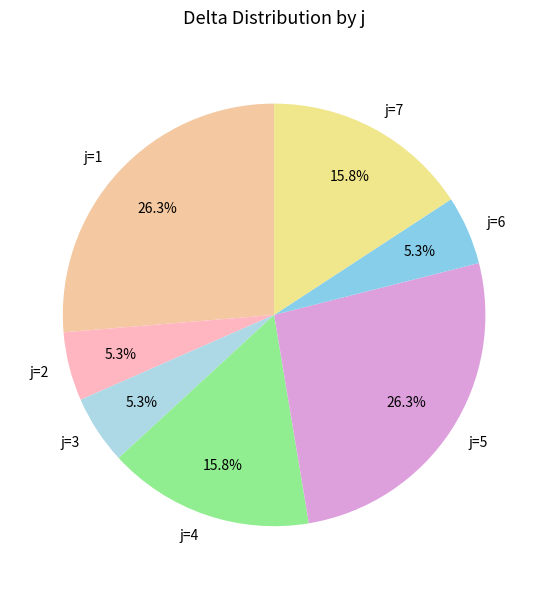

True or false: j=1 accounts for 17% of the total.

False